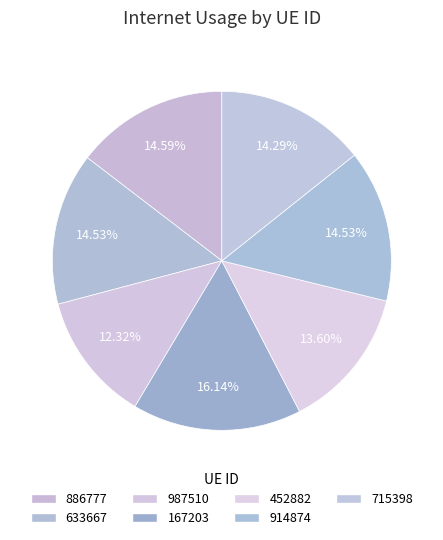

Combined, do 167203 and 886777 account for over 50%?

No